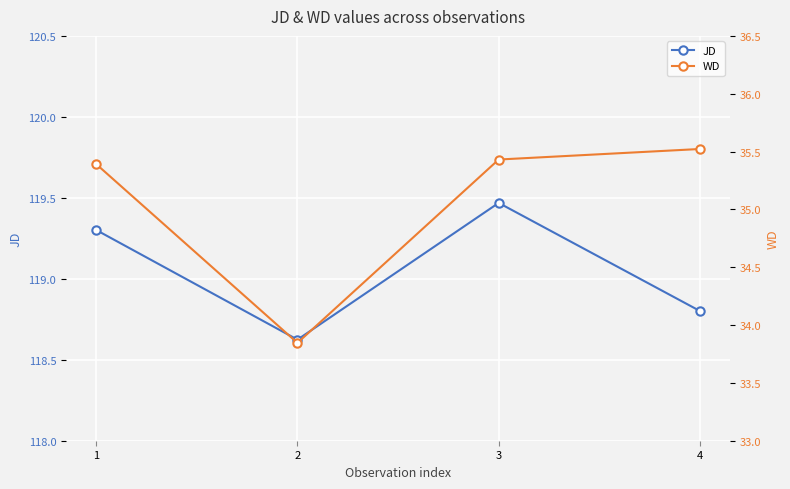

At 2, list the series in order from smallest to largest.

WD, JD